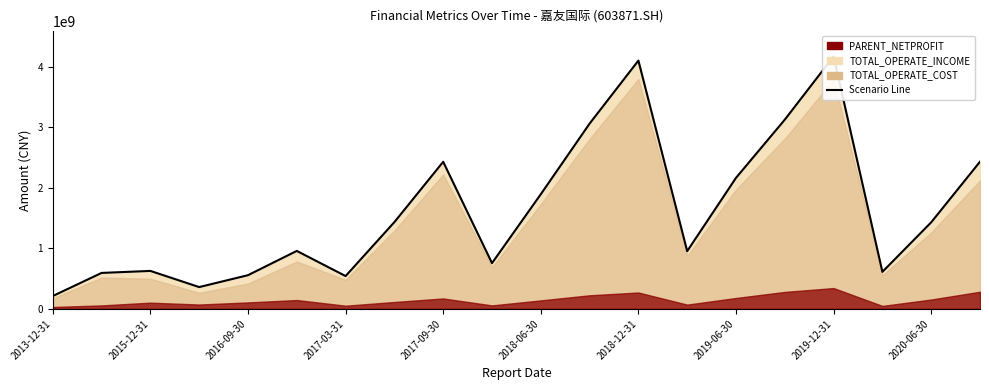

What is the value of the 4th point from the left?

359743886.7